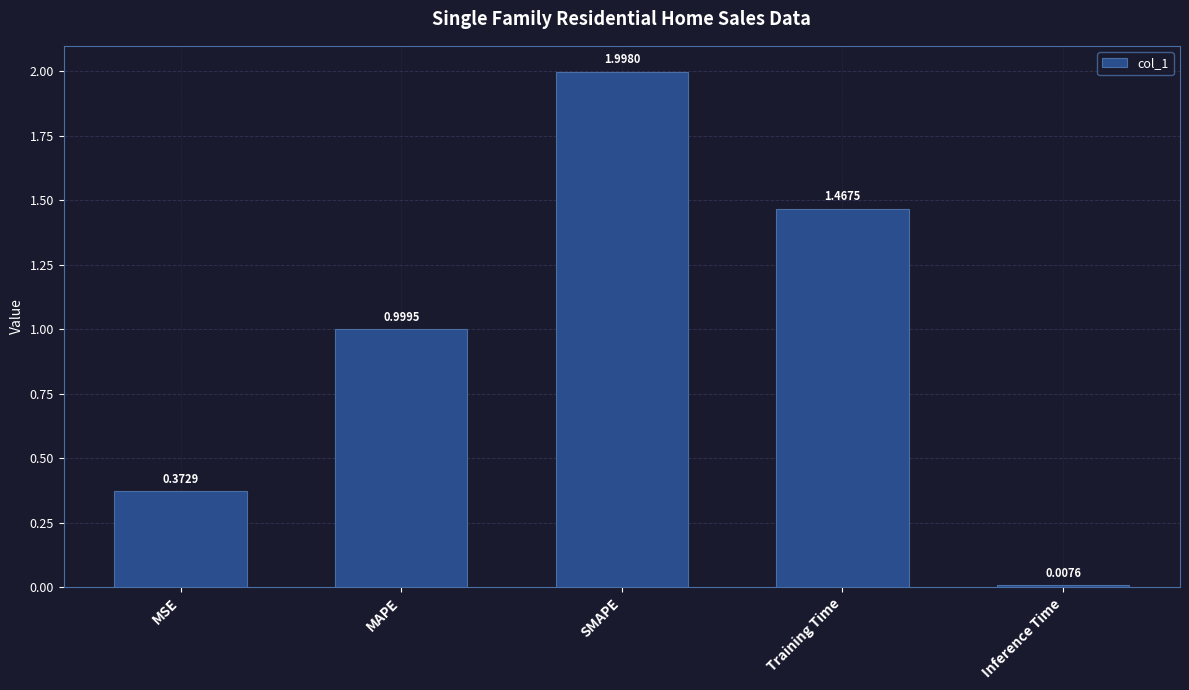

What is the sum of all values?

4.8